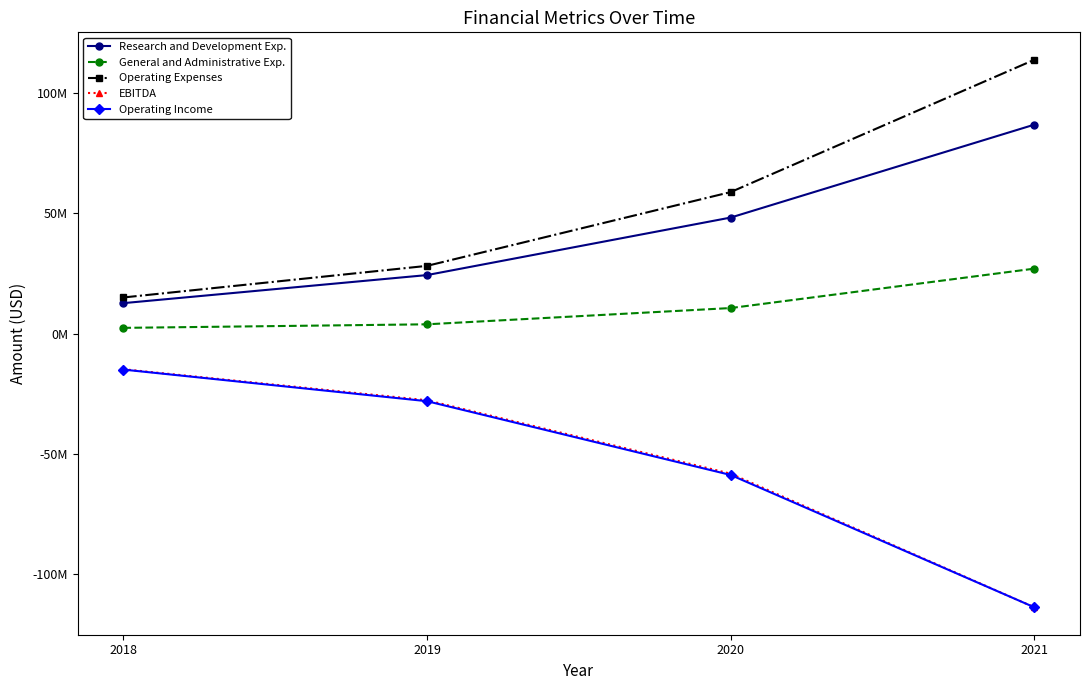

What are all the series names shown in the legend?

Research and Development Exp., General and Administrative Exp., Operating Expenses, EBITDA, Operating Income